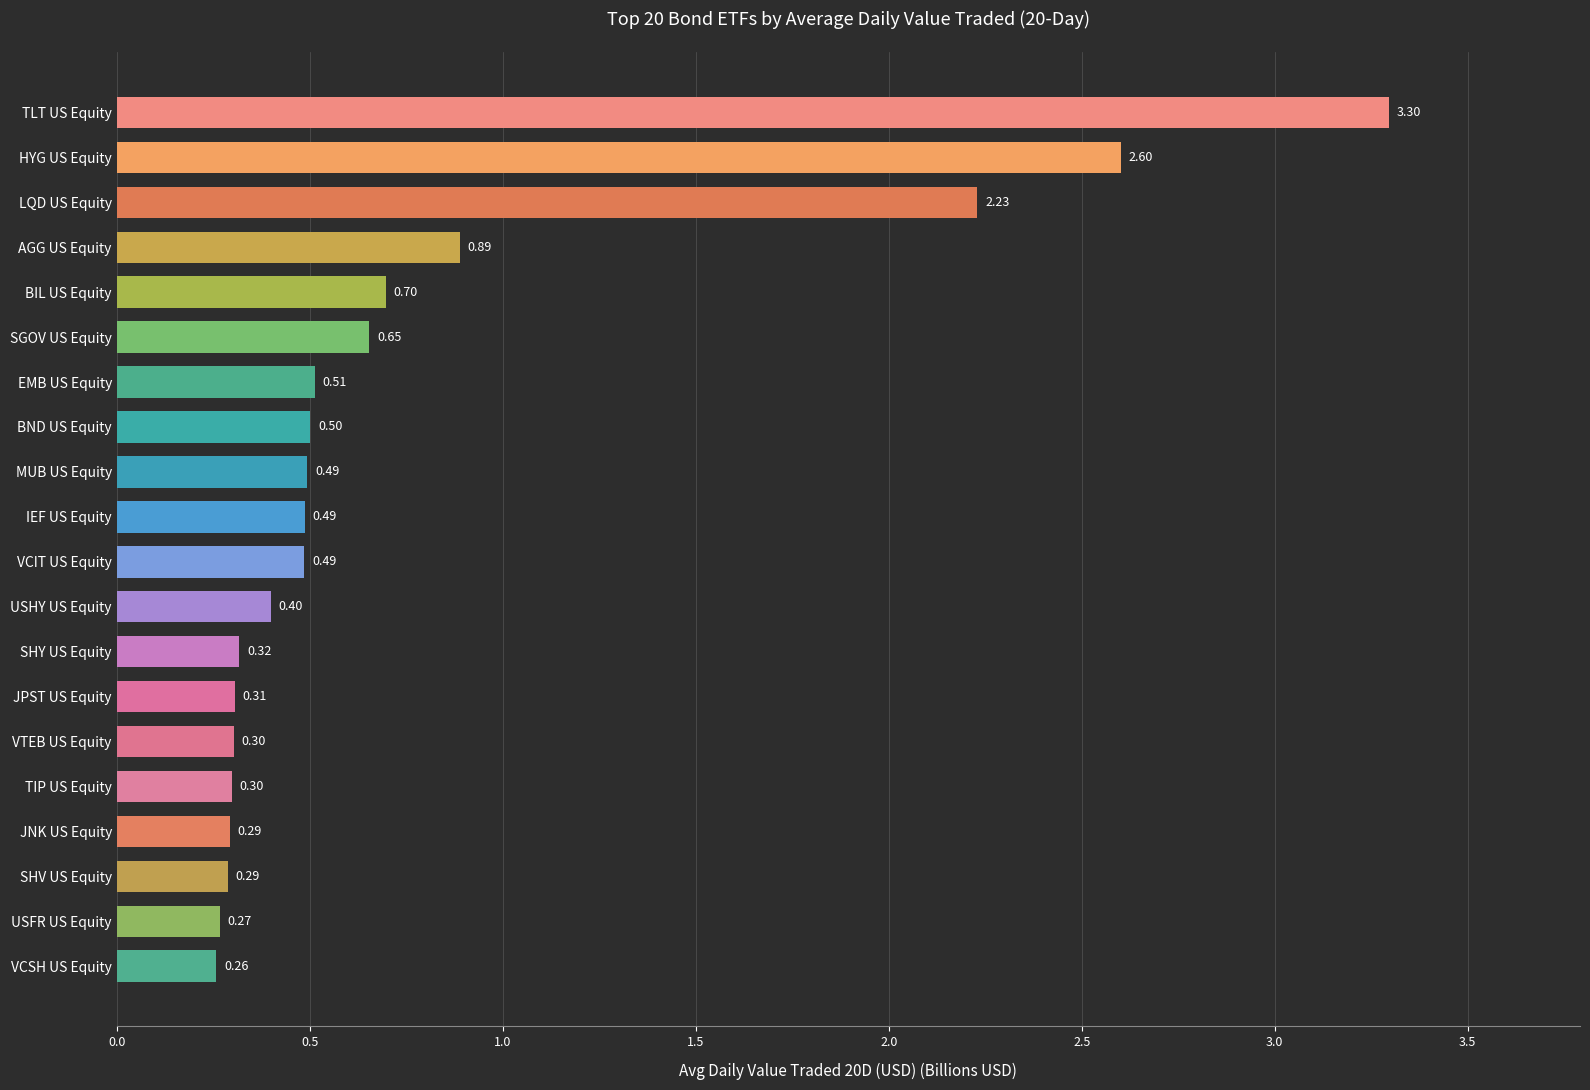

At which category does the chart reach its peak across all series?

TLT US Equity